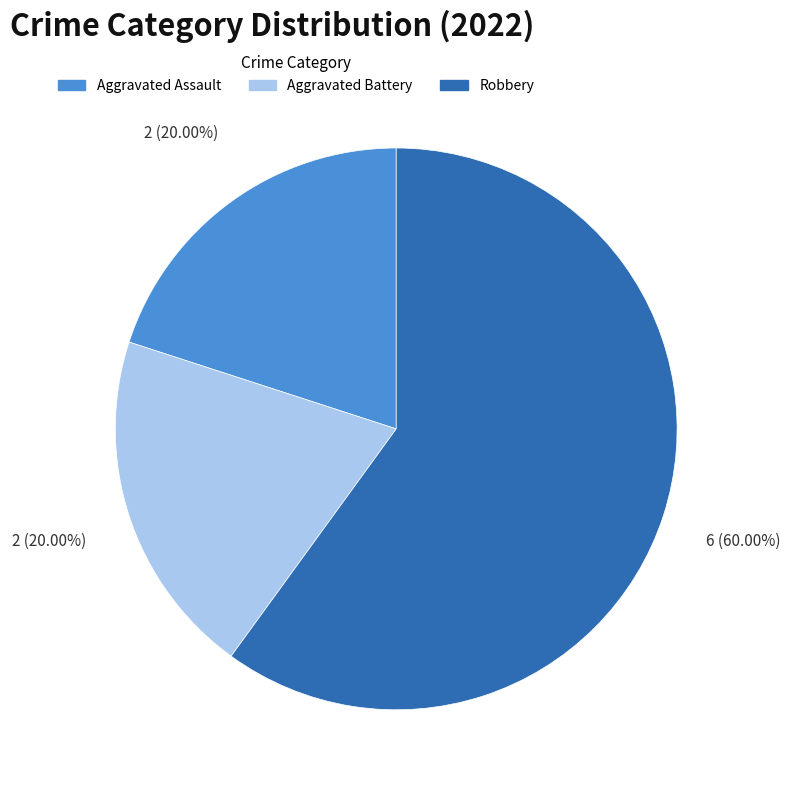

What percentage is NOT represented by Aggravated Assault?

80.0%